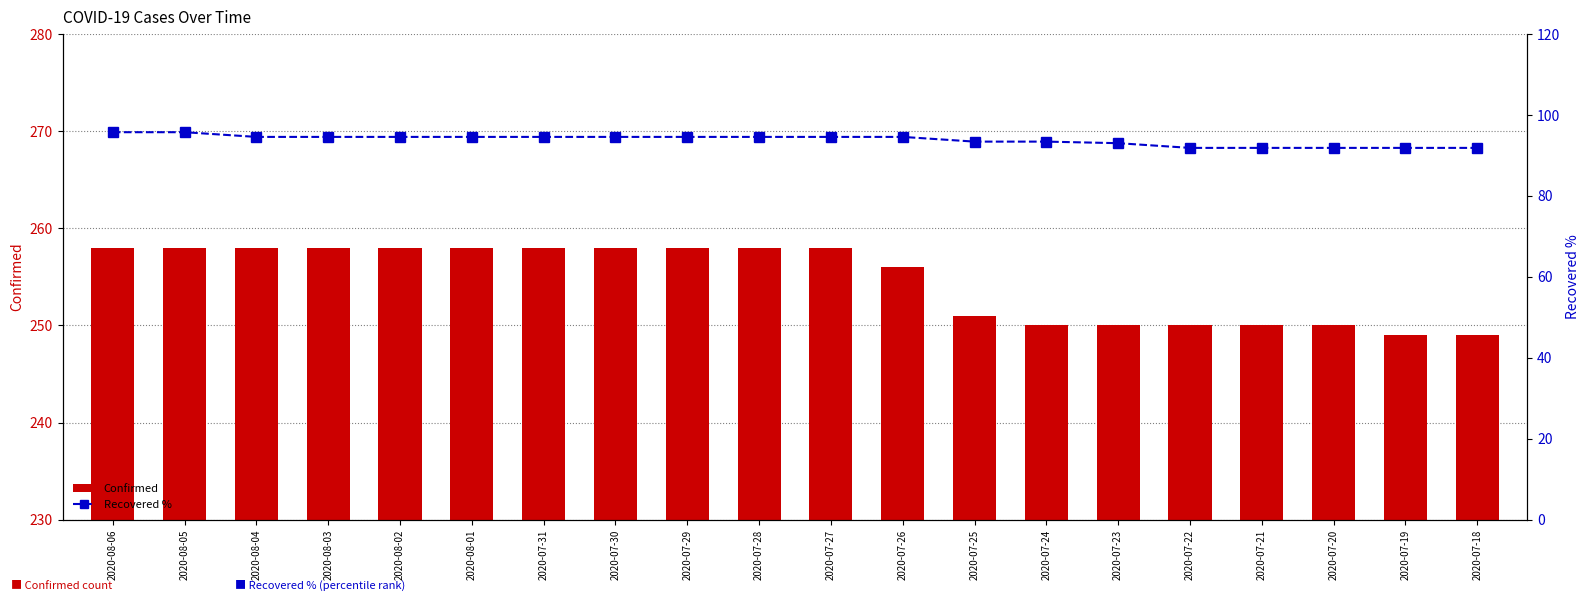

What is the approximate value of Recovered % at 2020-08-04?

94.6